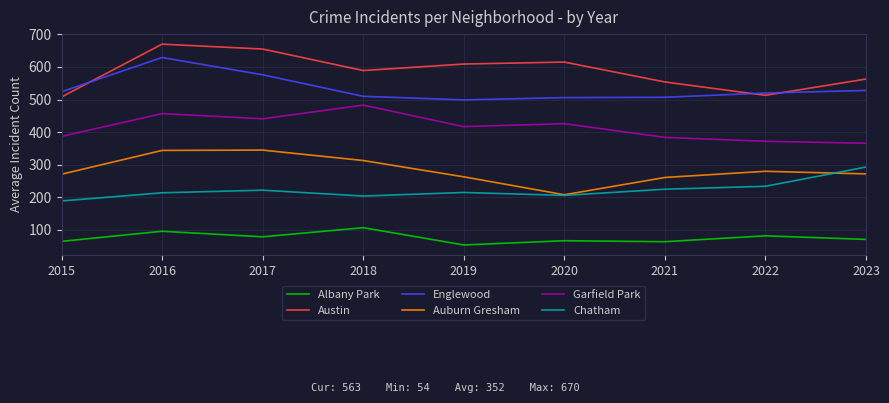

True or false: Albany Park and Austin cross at least once.

False